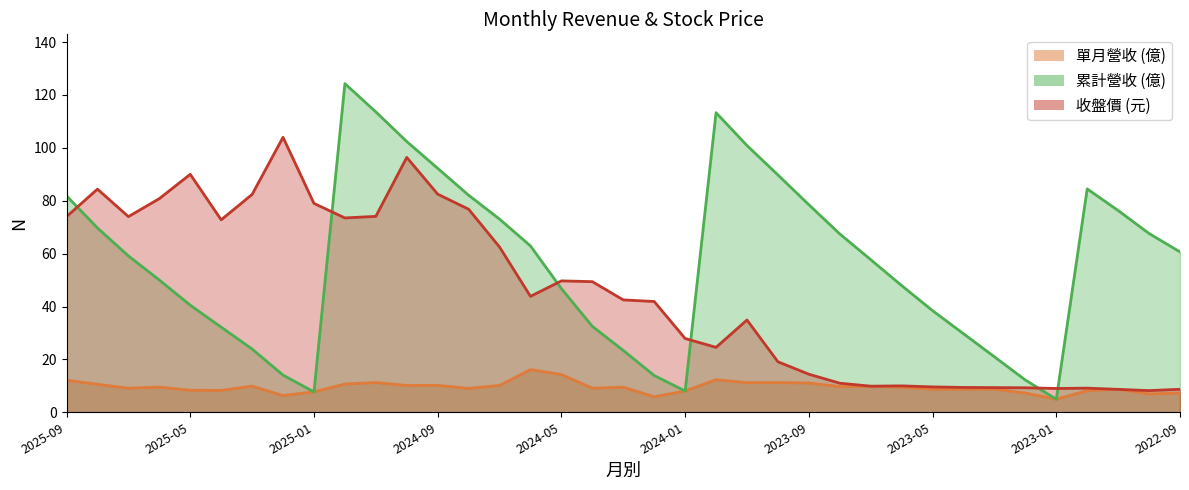

At 2025-08, list the series in order from largest to smallest.

收盤價, 累計營收, 單月營收